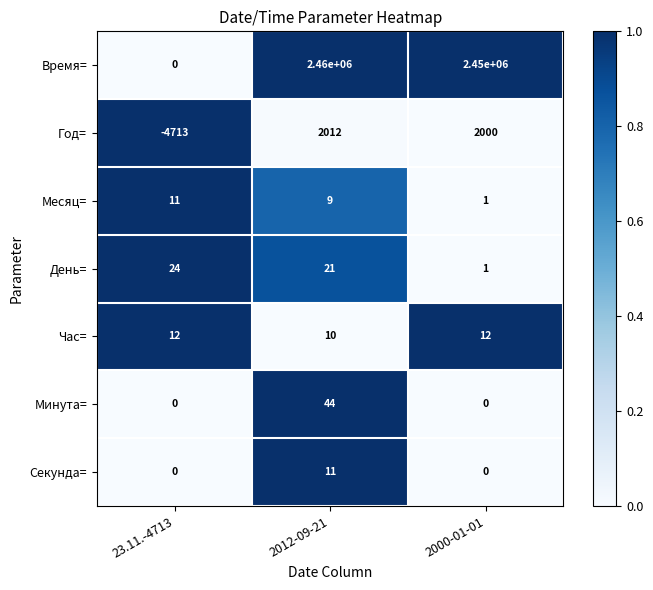

Count the number of data series in this chart.

7